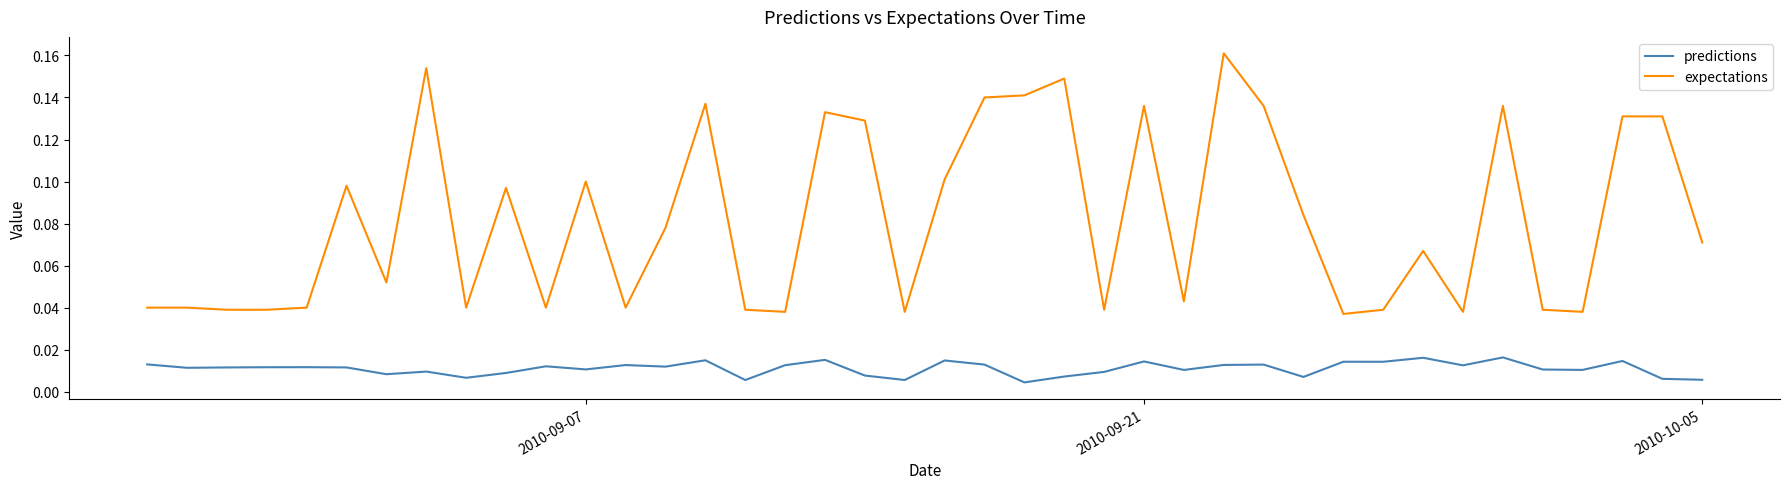

True or false: predictions and expectations cross at least once.

False